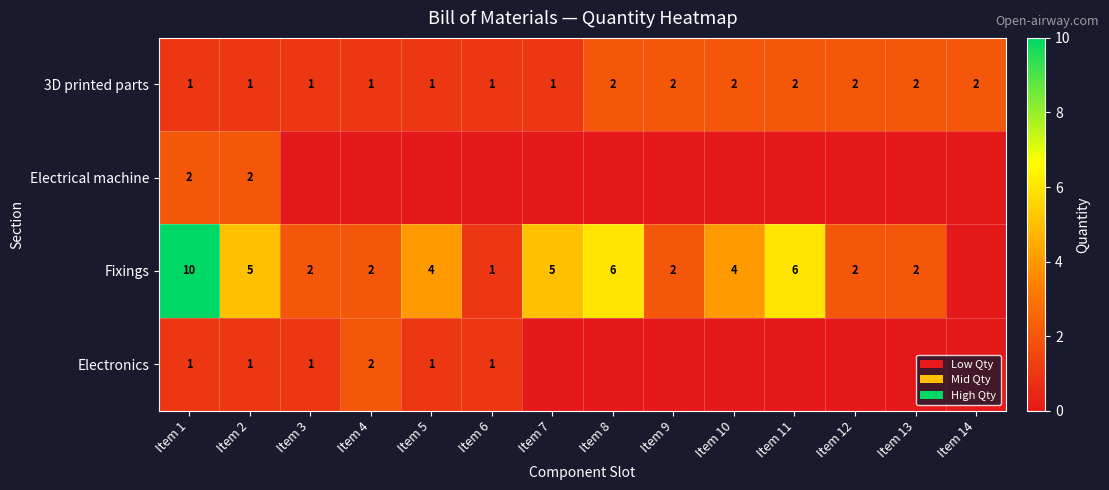

The 3D printed parts series shows 3 at Item 14. True or false?

False